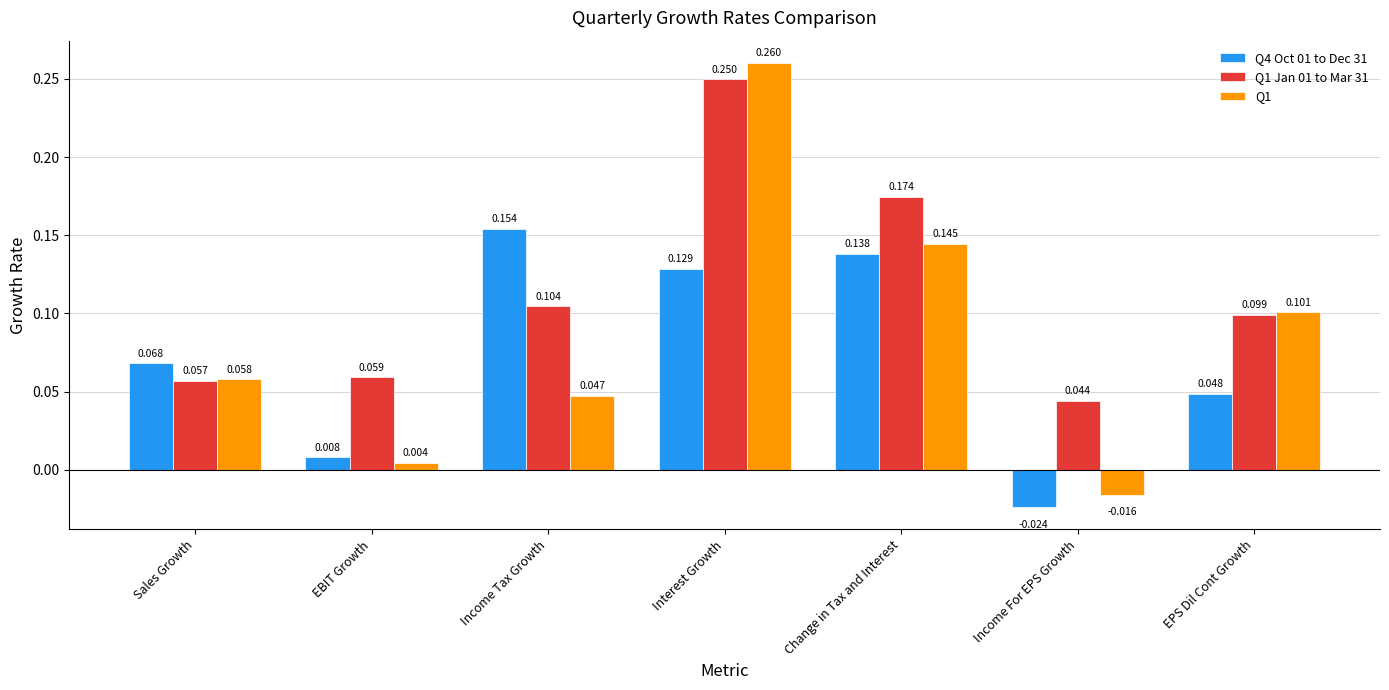

Is the value of Q4 Oct 01 to Dec 31 at Change in Tax and Interest greater than the value of Q1 at Sales Growth?

Yes